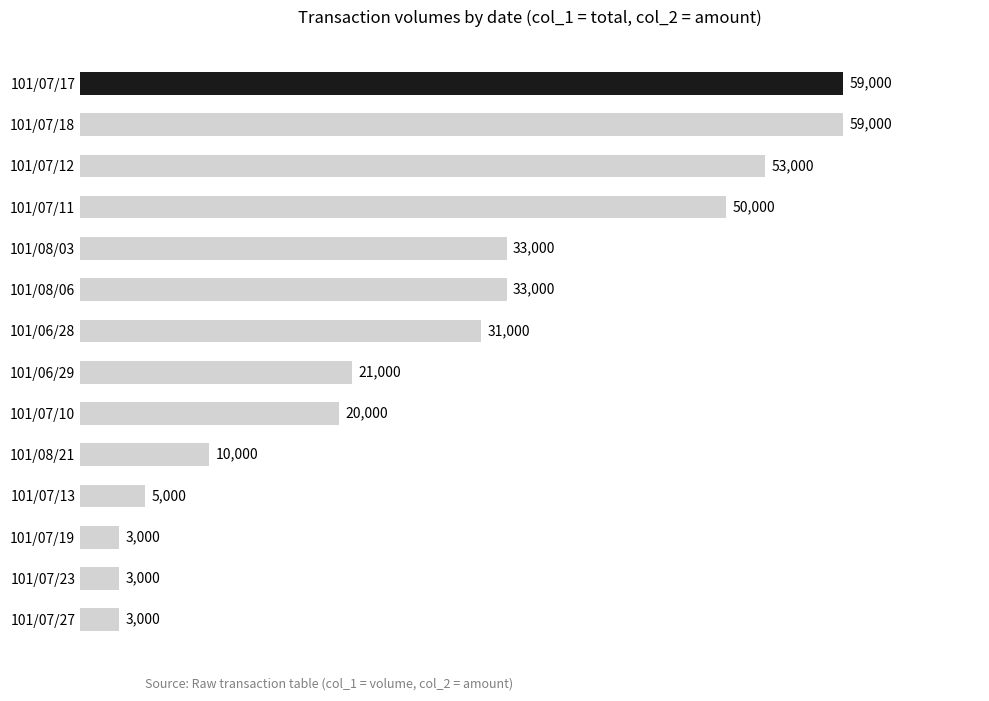

What is the greatest value displayed?

59000